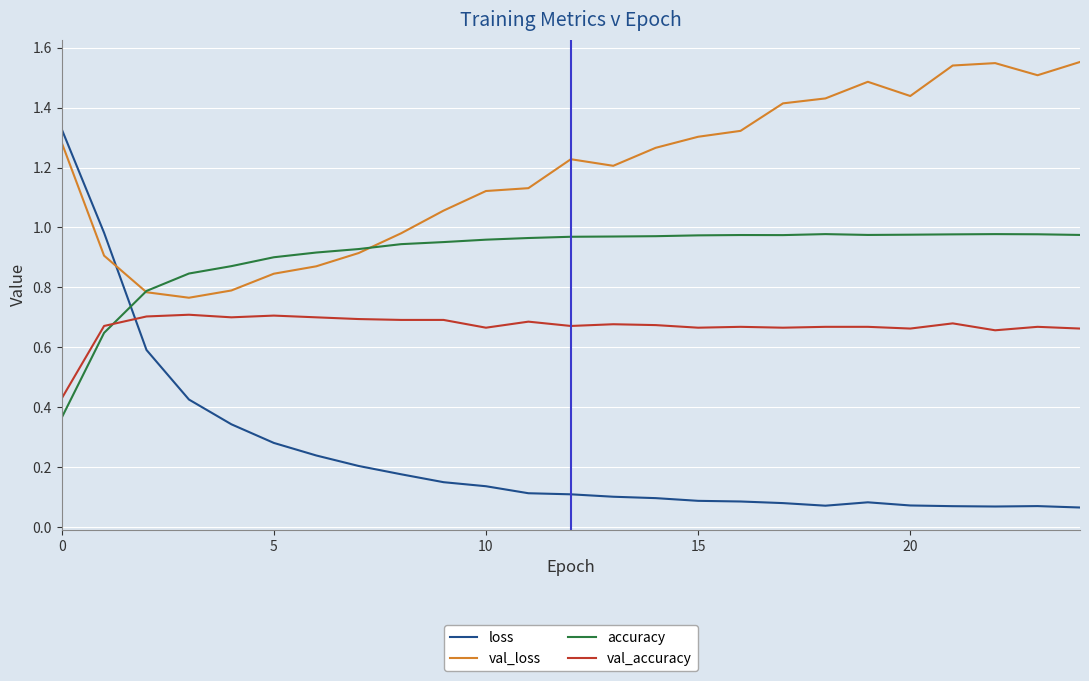

Which series has the widest spread of values?

loss